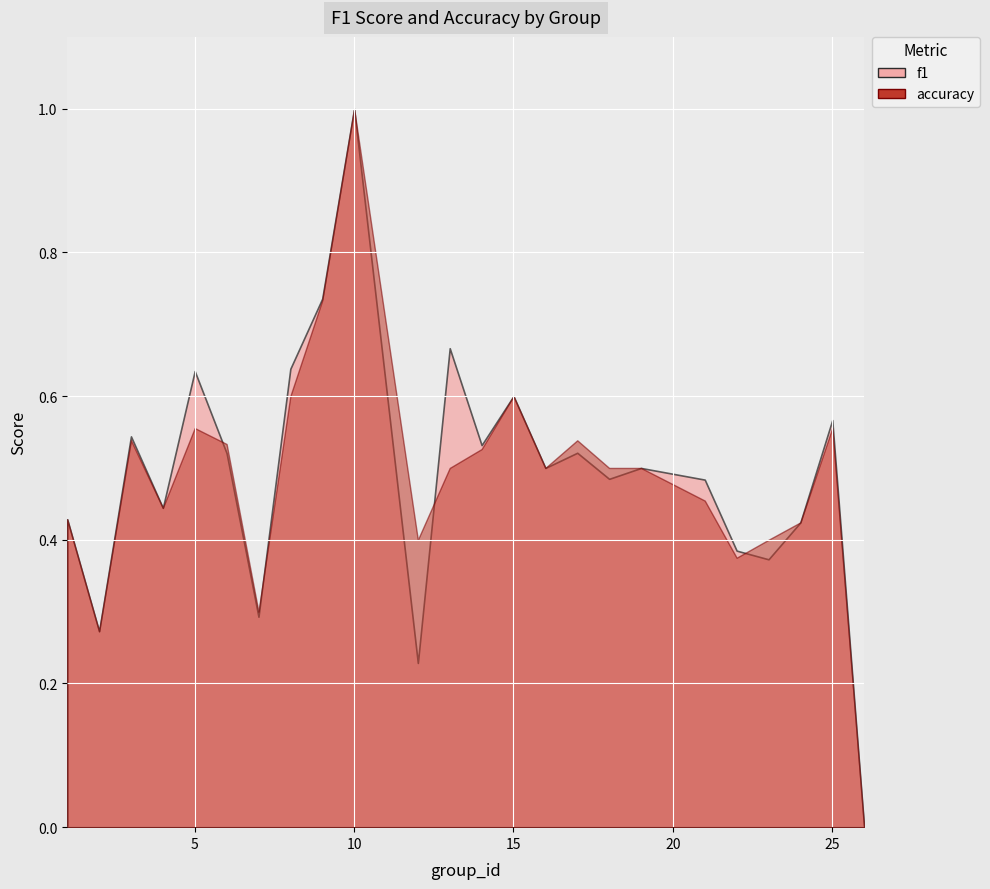

List the series in order of their overall mean, lowest first.

accuracy, f1